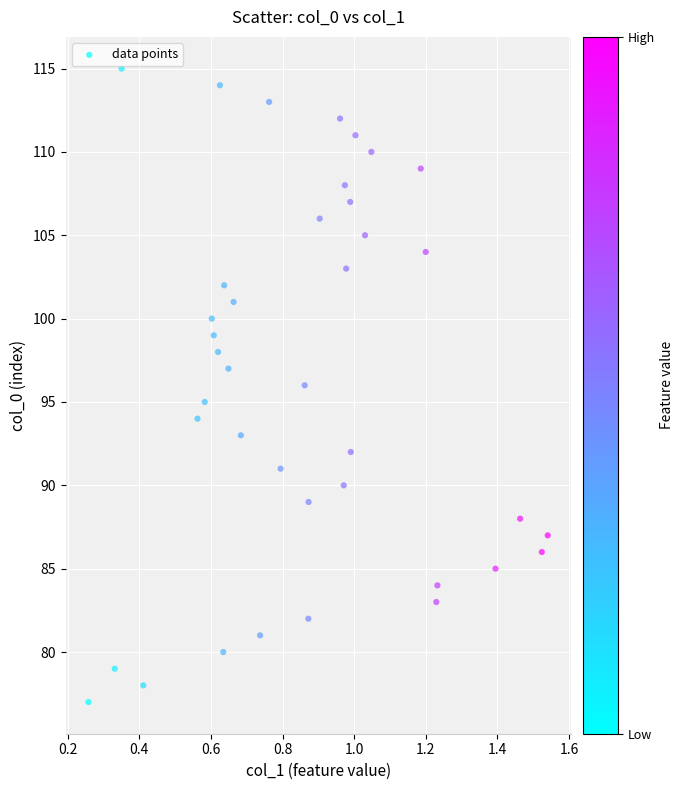

What is the range of Y values (max minus min)?

38